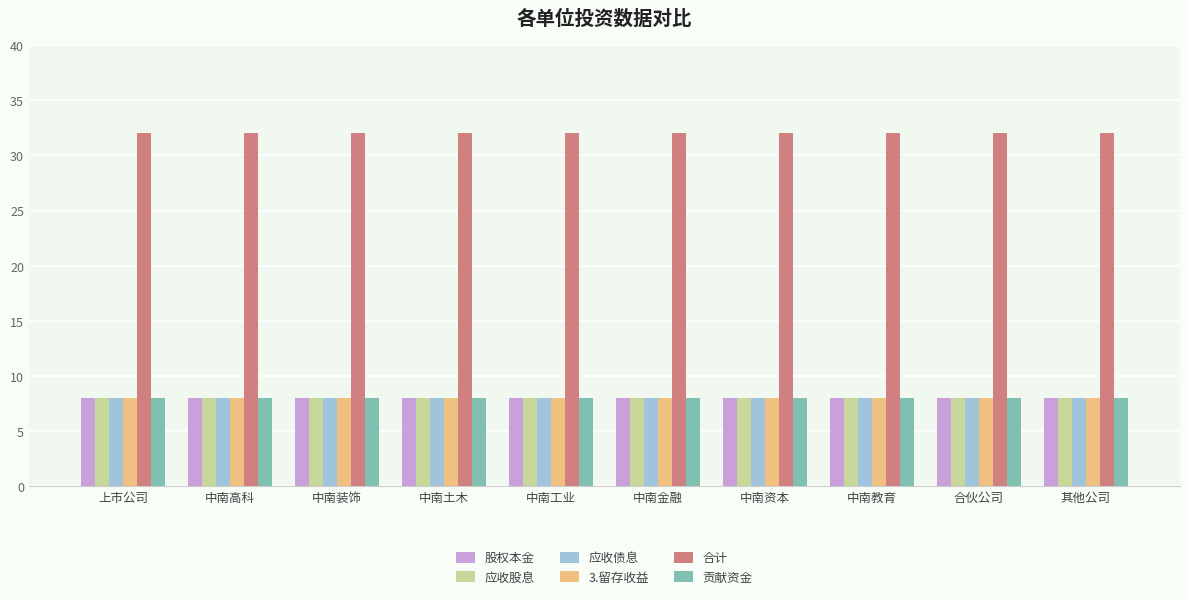

What is the smallest value displayed?

8